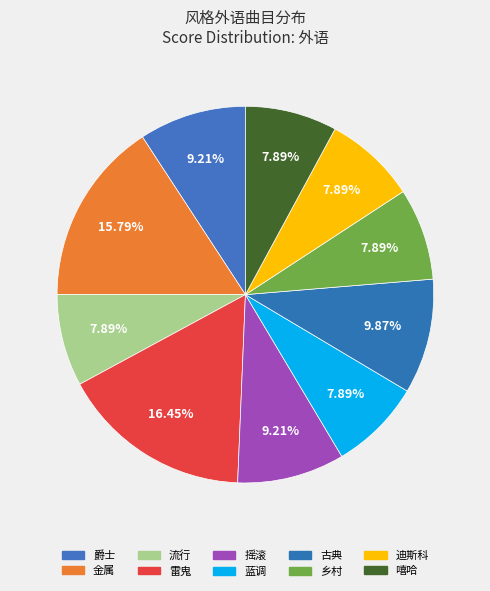

The 乡村 slice represents 8% of the pie. True or false?

True